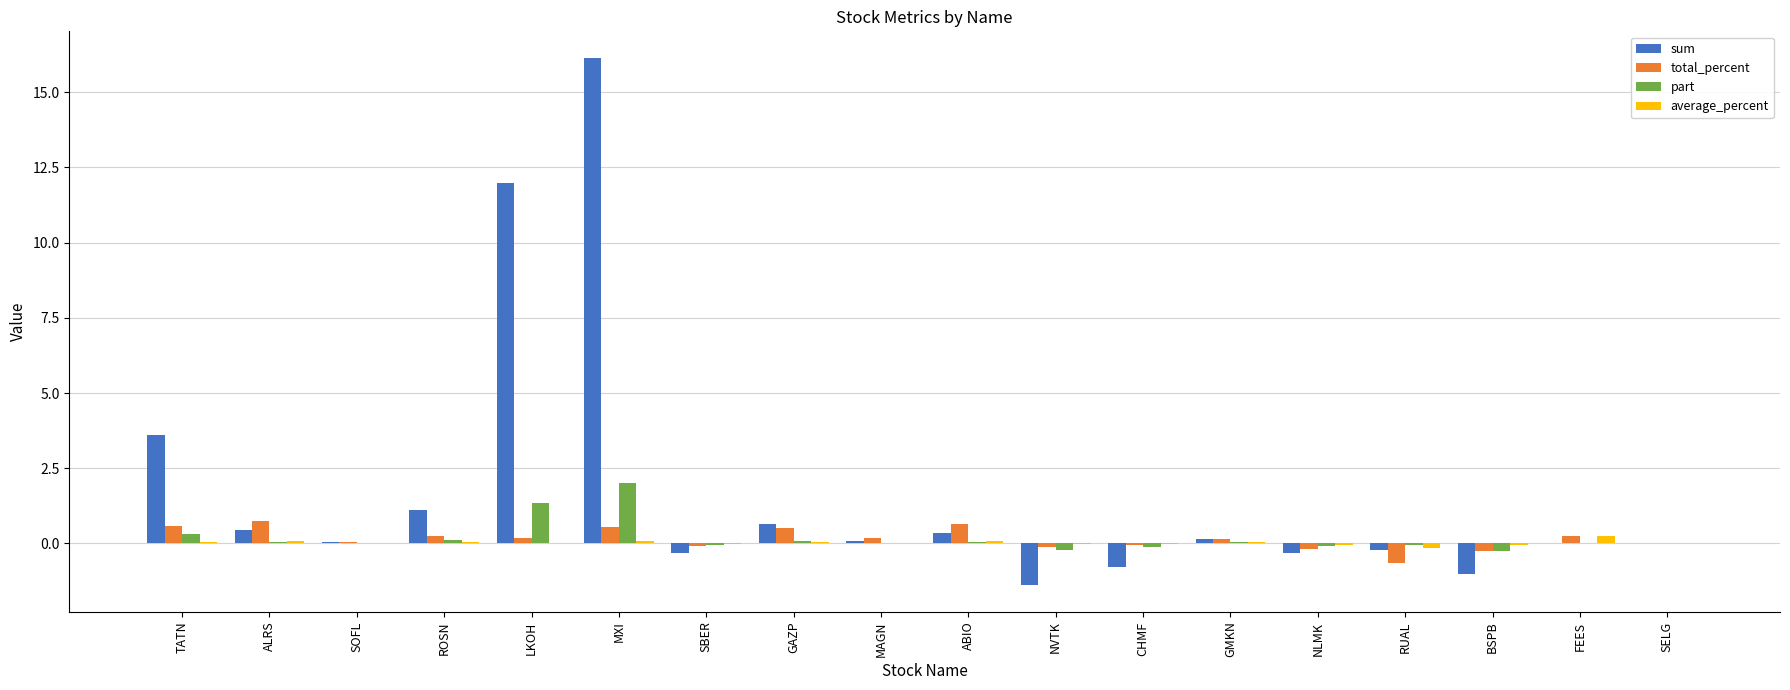

At which category is the sum across all series the highest?

MXI